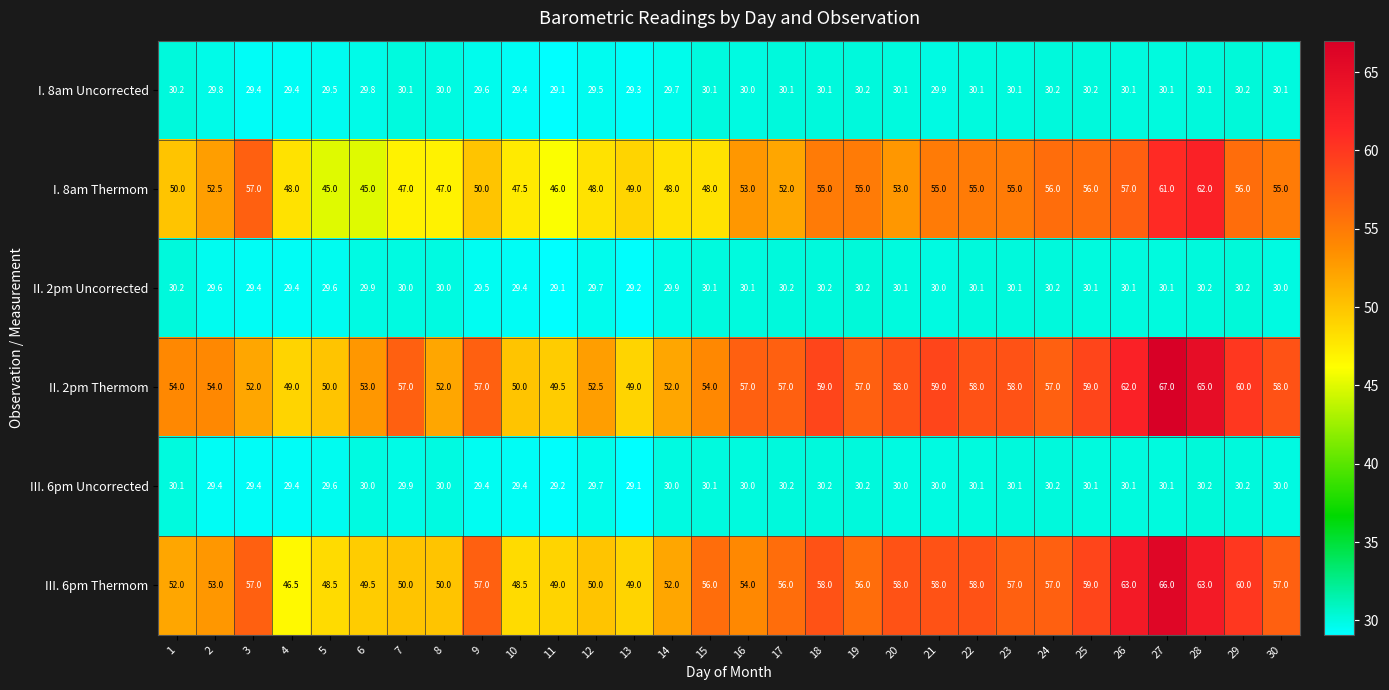

What is the highest value of the II. 2pm Uncorrected series?

30.2